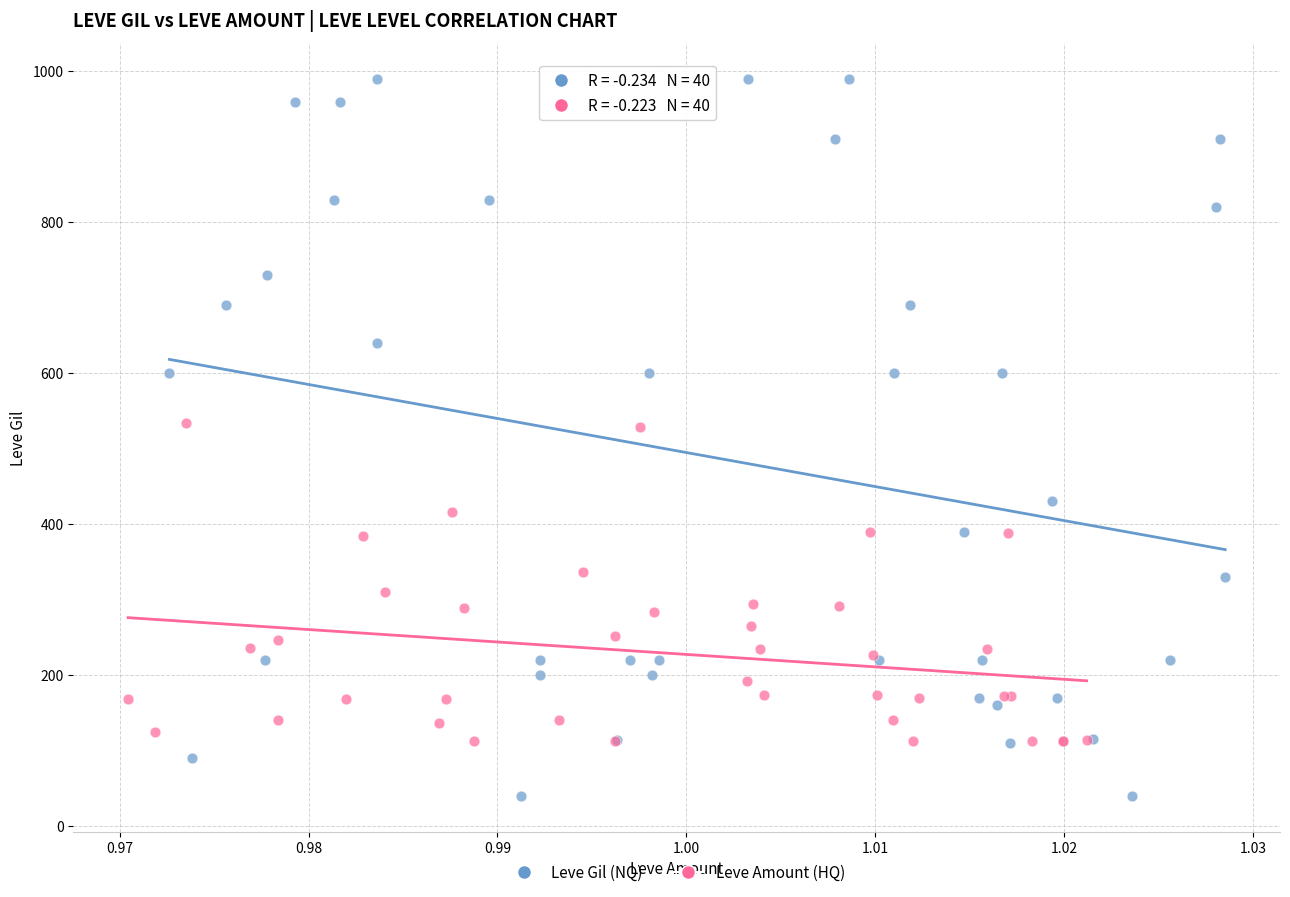

Which series has the widest spread of Y values?

Leve Gil (NQ)